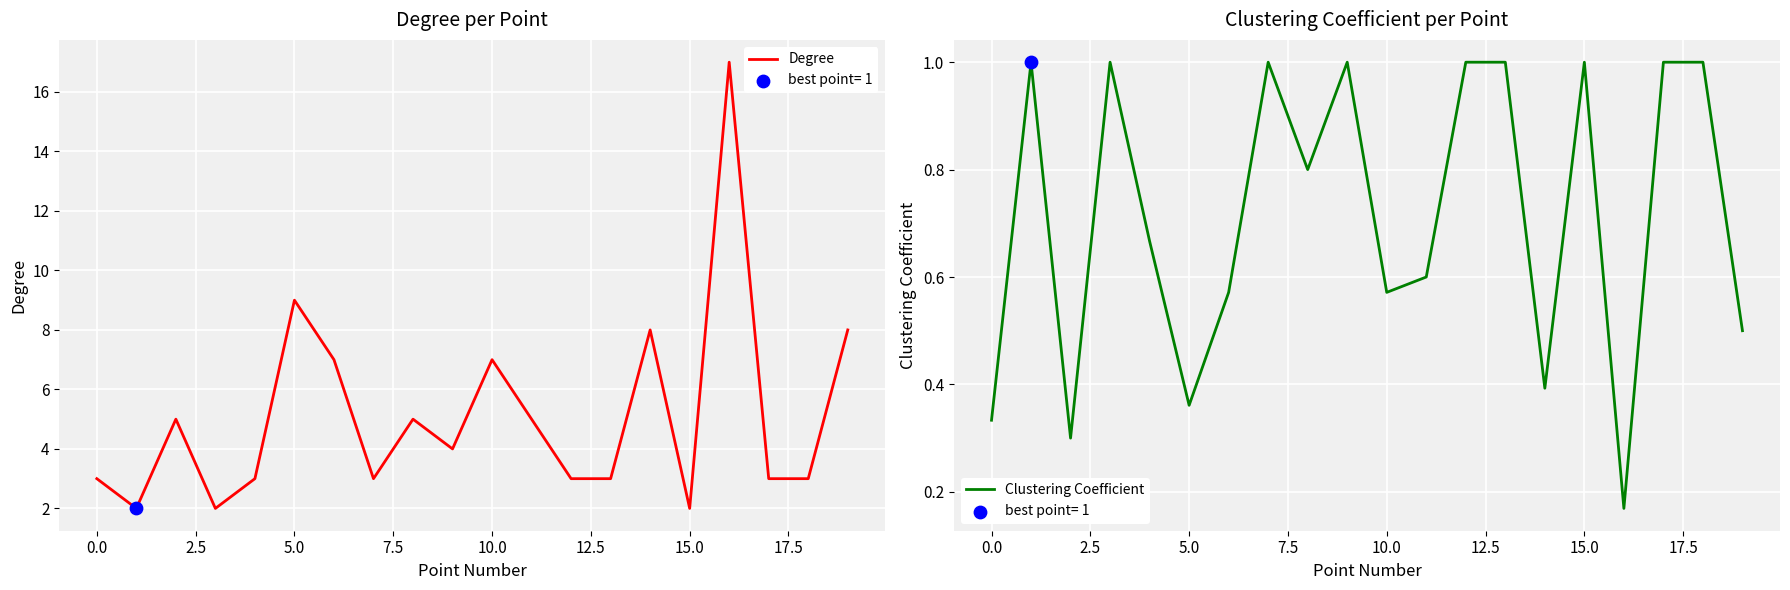

What are all the series names shown in the legend?

Degree, Clustering Coefficient